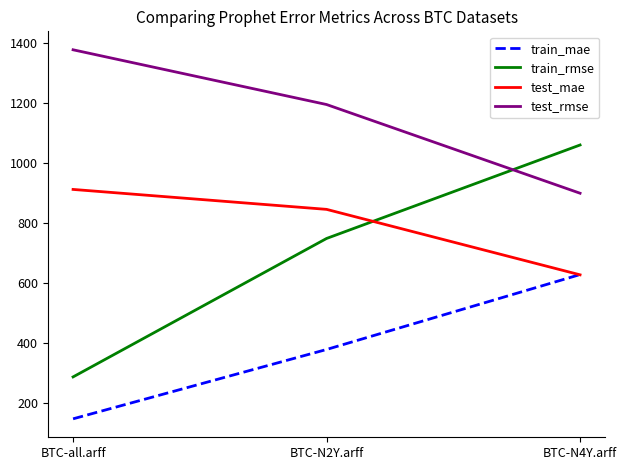

What is the approximate value of train_mae at BTC-N4Y.arff?

627.8